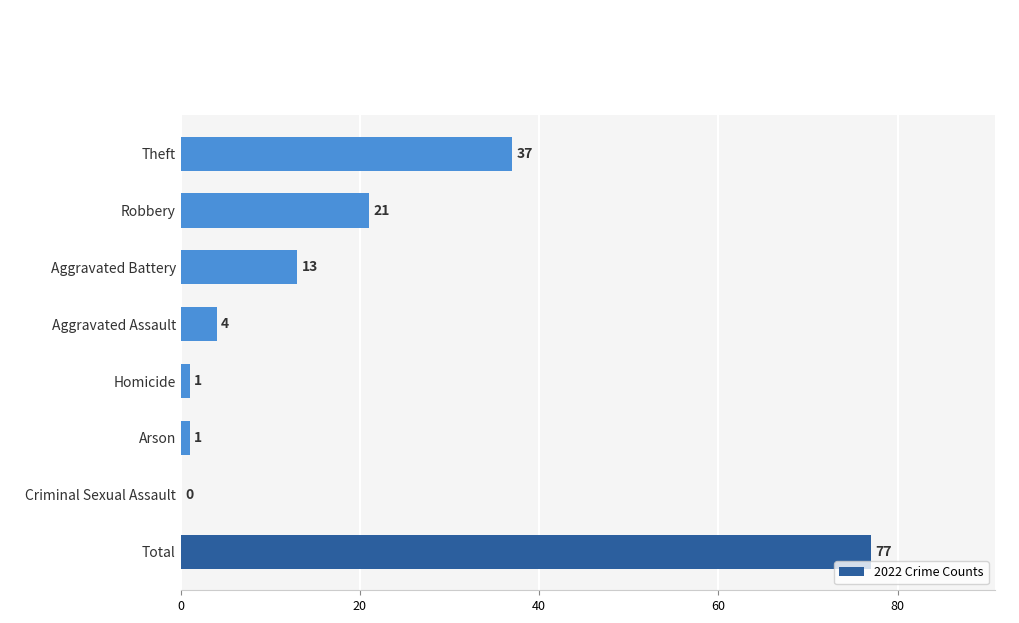

Are the bars horizontal?

Yes